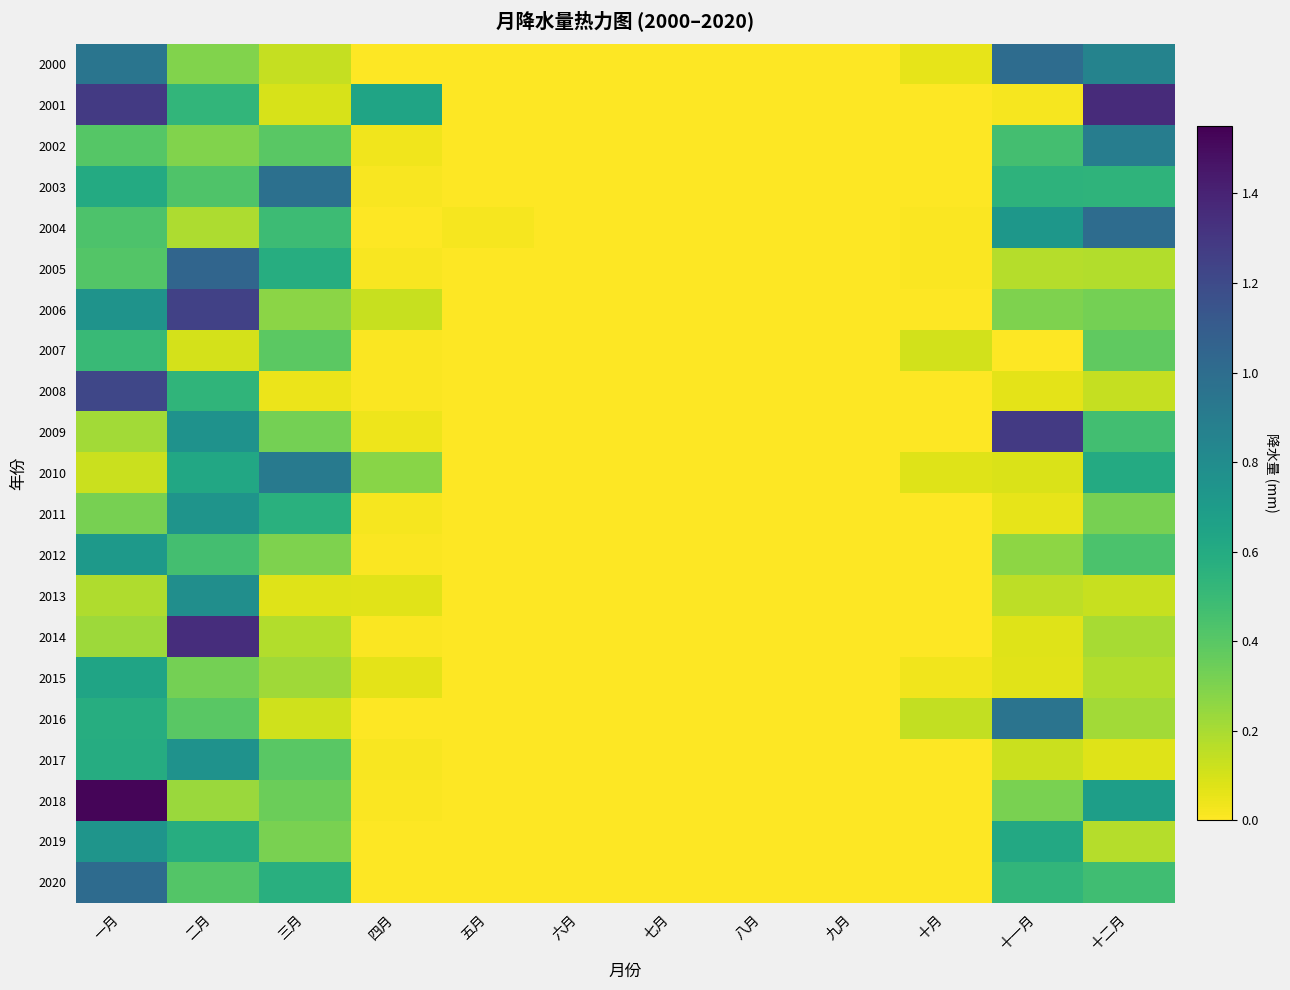

At how many categories does at least one series exceed 0?

9